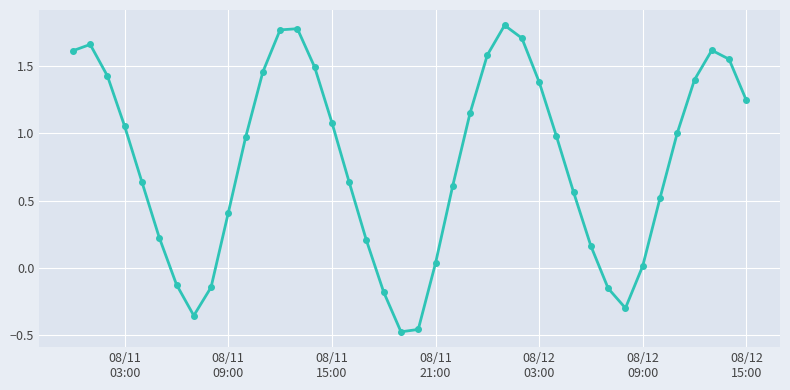

How many points are lower than both their immediate neighbors (excluding endpoints)?

3